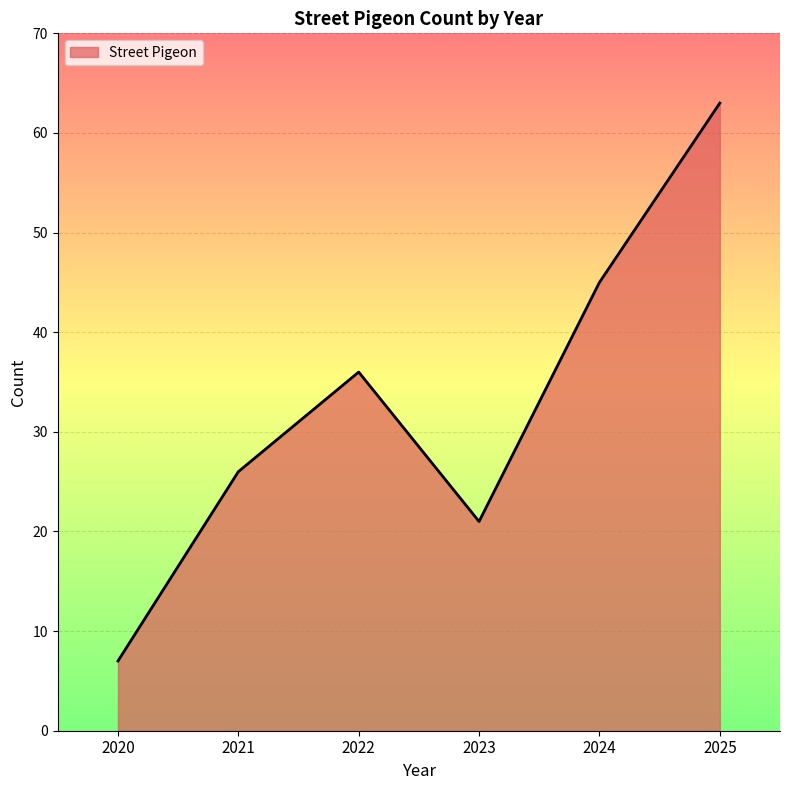

List the labels in order of value, largest first.

2025, 2024, 2022, 2021, 2023, 2020